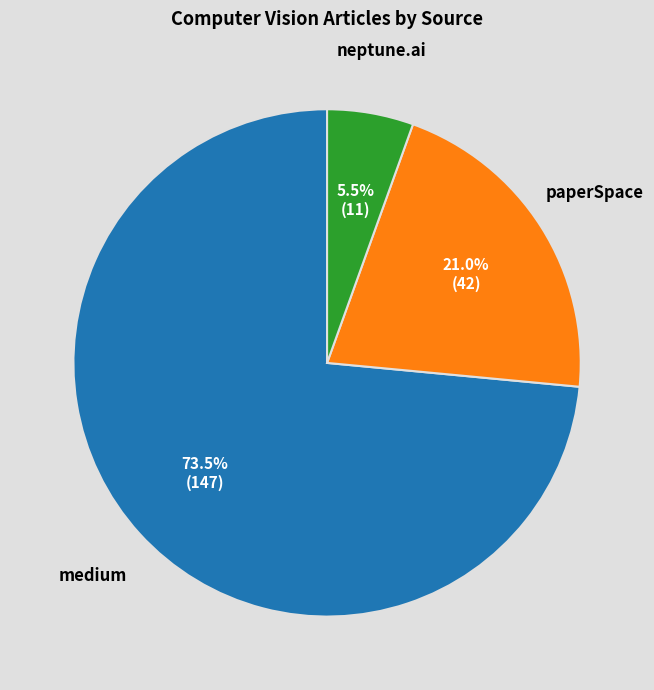

Is there a majority slice in this chart?

Yes